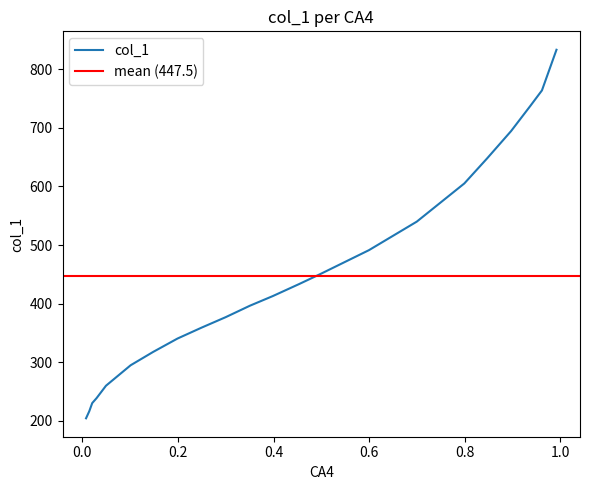

List the labels in order of value, smallest first.

0.0076, 0.0144, 0.0205, 0.0296, 0.0493, 0.1009, 0.148, 0.1988, 0.2489, 0.2997, 0.3505, 0.3983, 0.4537, 0.4977, 0.5994, 0.6995, 0.7989, 0.8467, 0.8968, 0.937, 0.9613, 0.9917